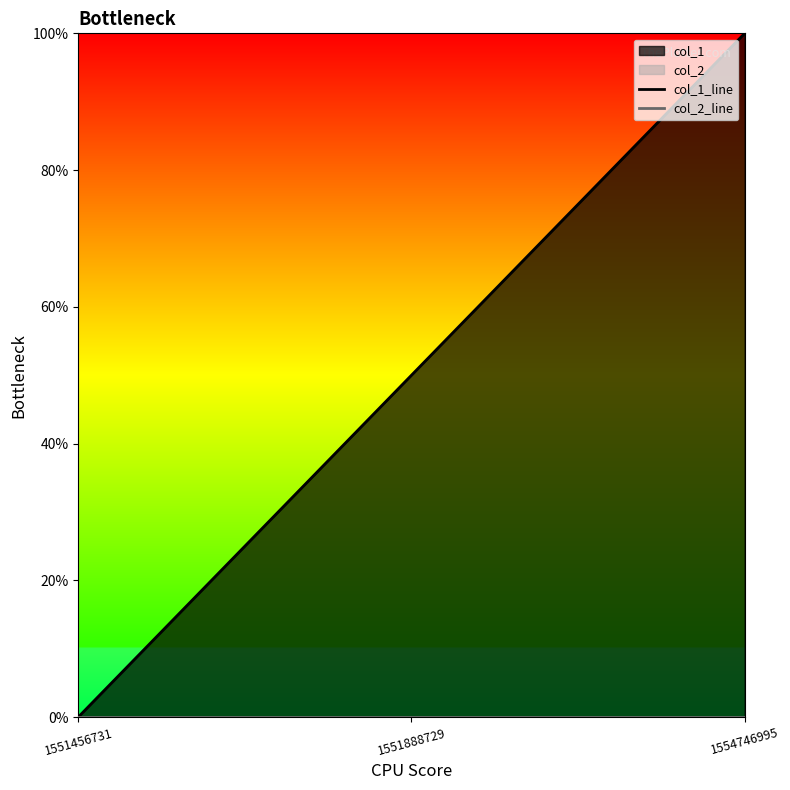

Which series changed the most between 1551888729 and 1554746995?

col_1_line